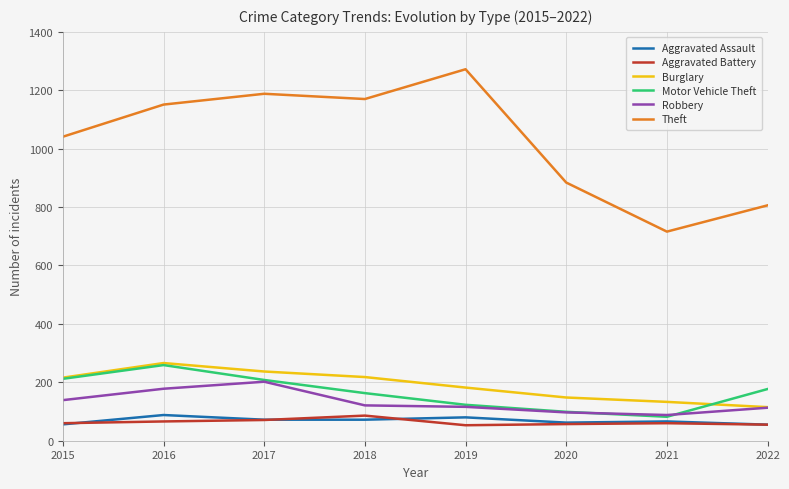

Count the number of data series in this chart.

6